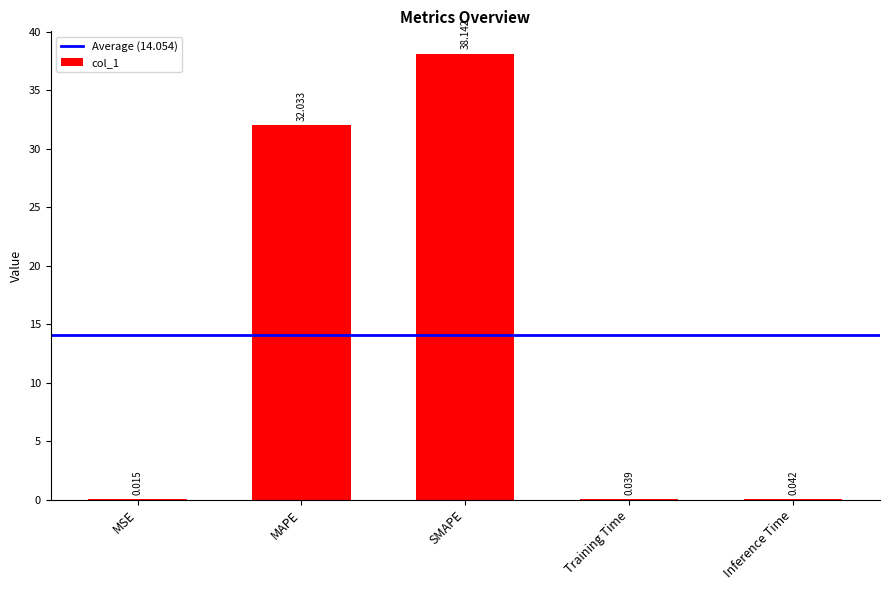

Which has a higher value, Inference Time or SMAPE?

SMAPE